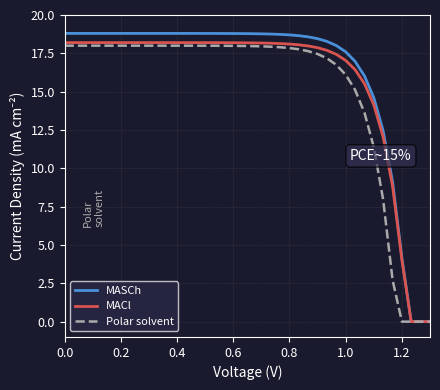

What is the maximum value for Polar solvent?

18.0